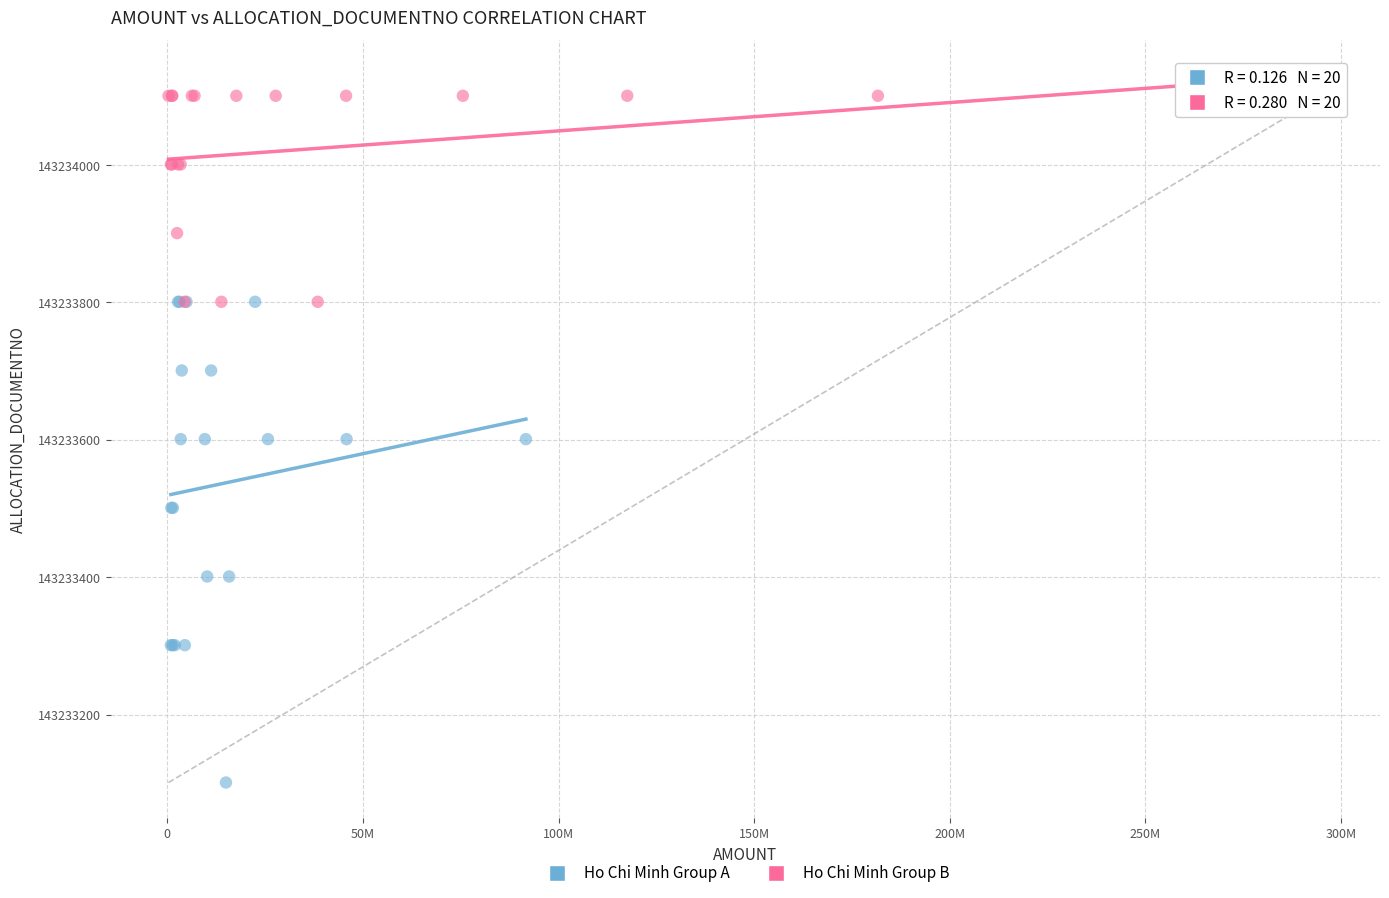

Which series contains the highest Y value?

Ho Chi Minh Group B